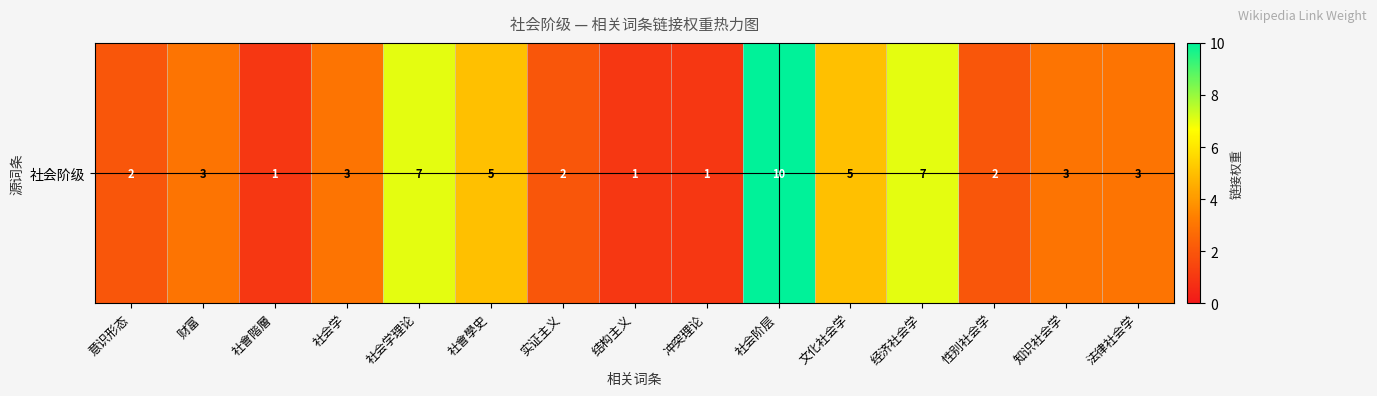

What is the minimum value shown in the chart?

1